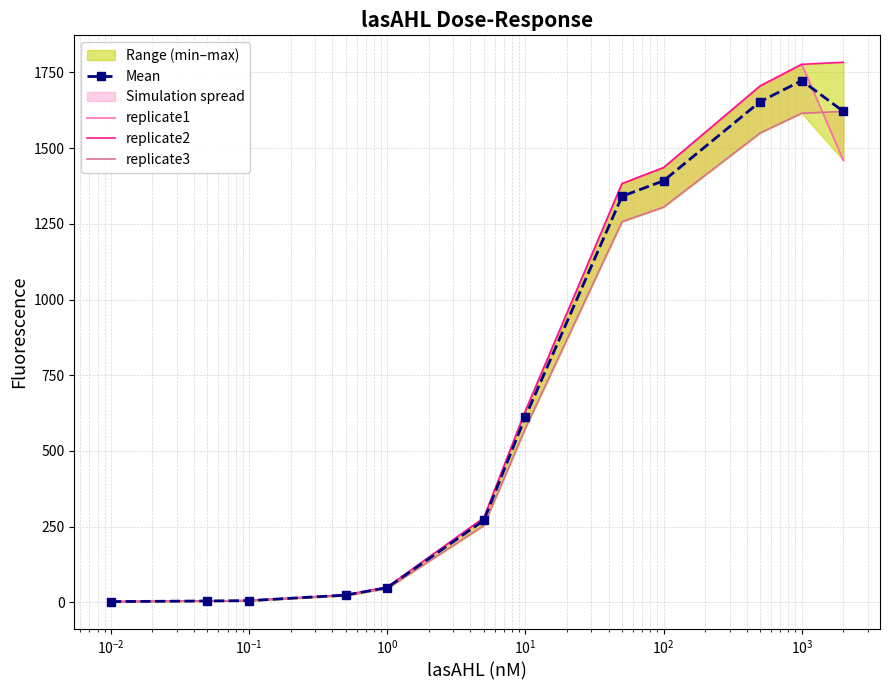

How many data points does each series have?

12